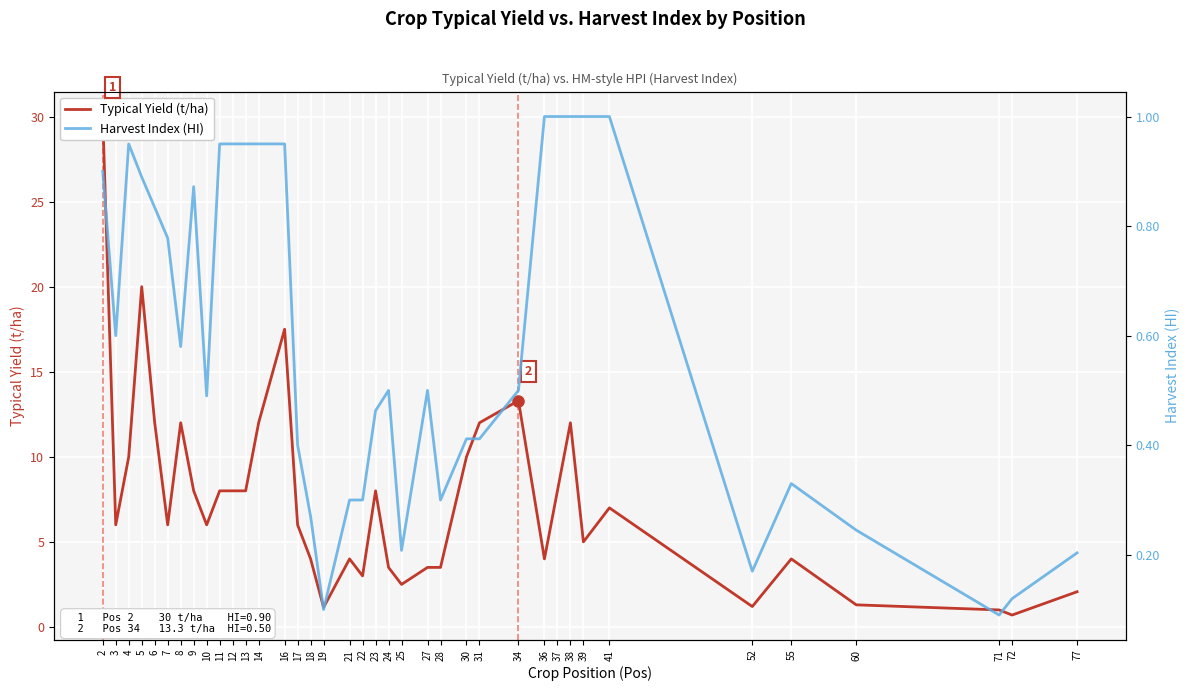

True or false: Harvest Index (HI) has a value of 0.4 at 22.

False